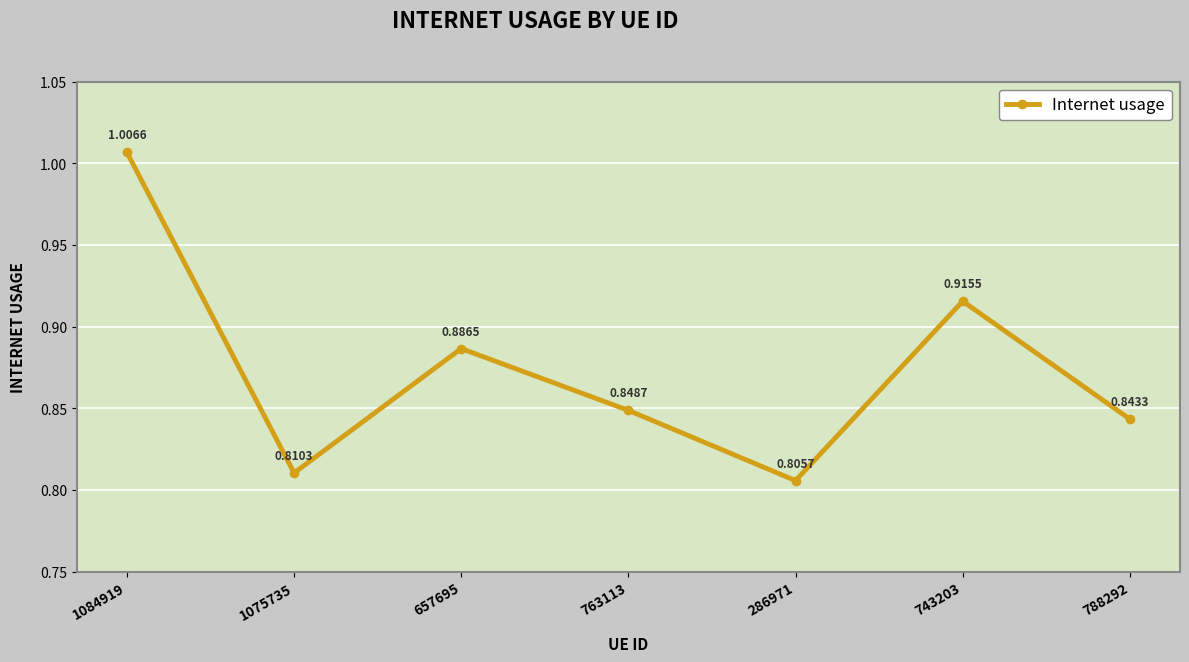

List the labels in order of value, smallest first.

286971, 1075735, 788292, 763113, 657695, 743203, 1084919